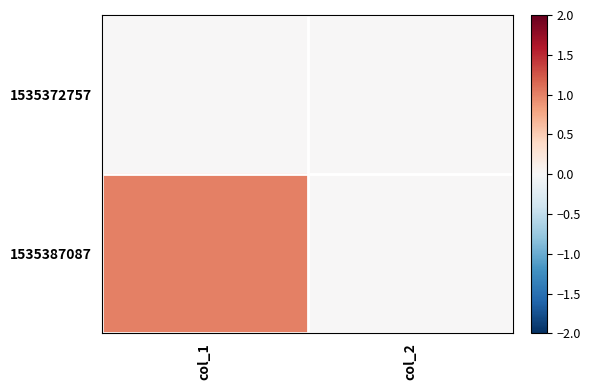

What is the greatest value displayed?

1